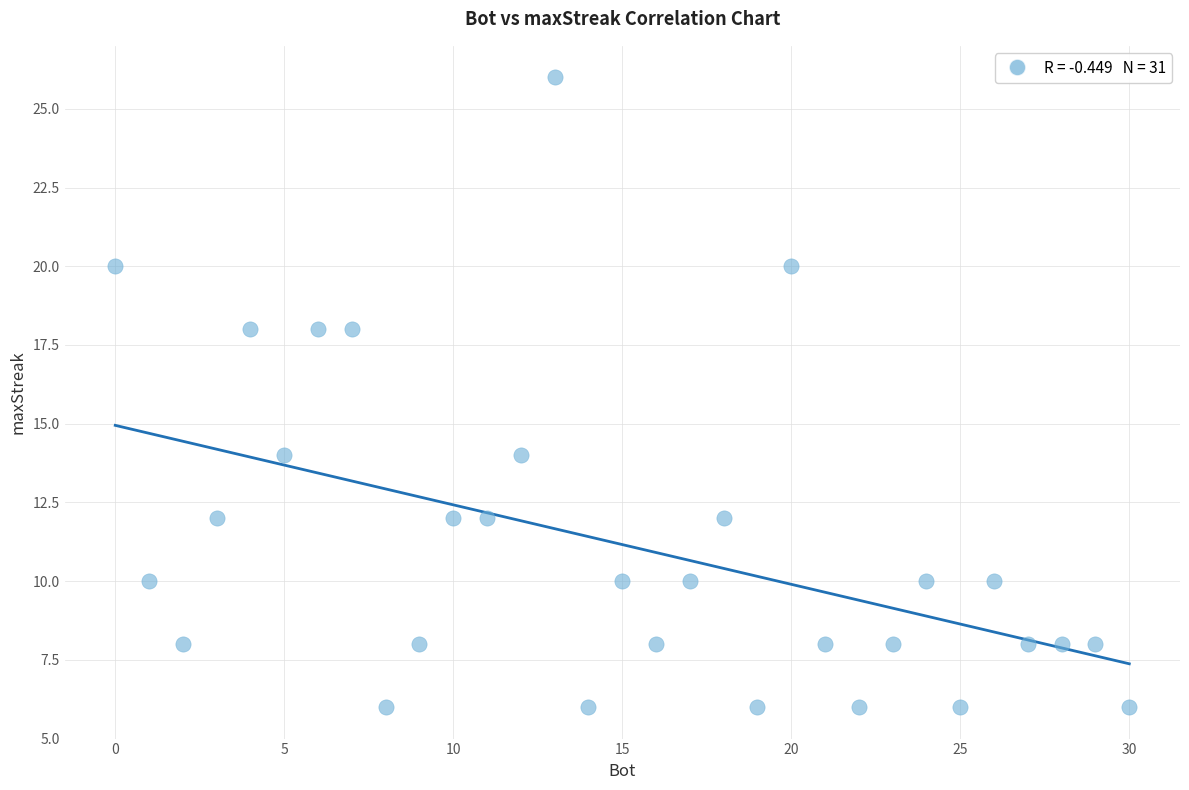

What is the range of Y values (max minus min)?

20